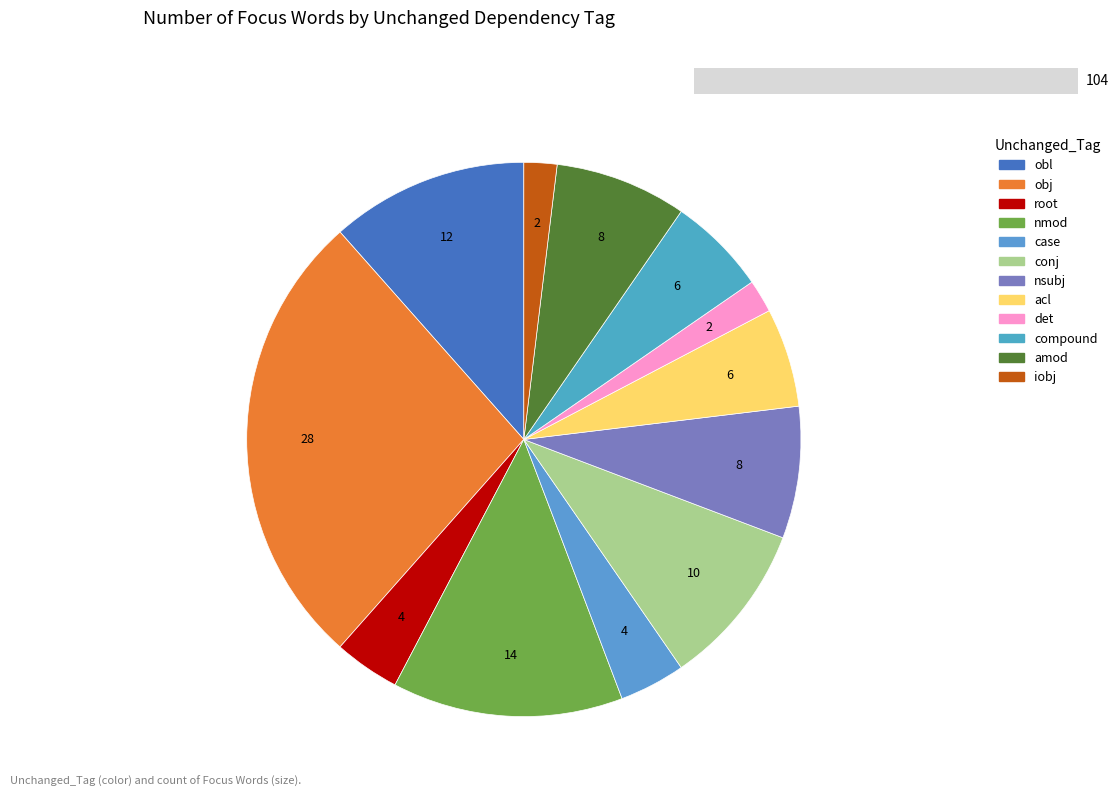

What portion of the pie excludes iobj?

98.1%